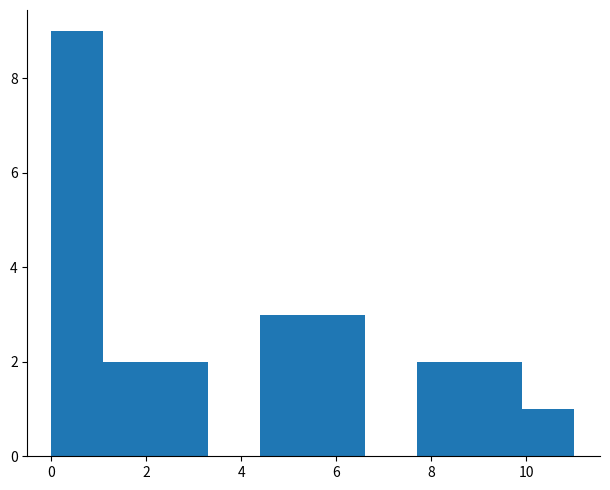

How tall is the bar that spans 8.8 to 9.9 on the x-axis? Neither the bar edges nor the heights are printed on the chart, so give them approximately, as read against the axes.

2